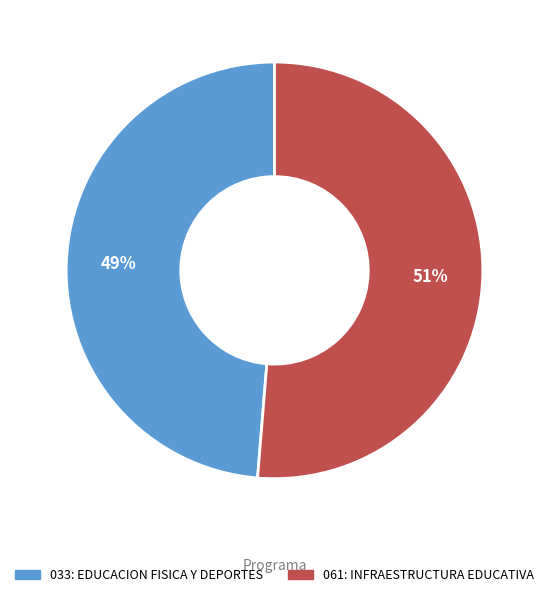

Do 061: INFRAESTRUCTURA EDUCATIVA and 033: EDUCACION FISICA Y DEPORTES together represent more than half of the pie?

Yes